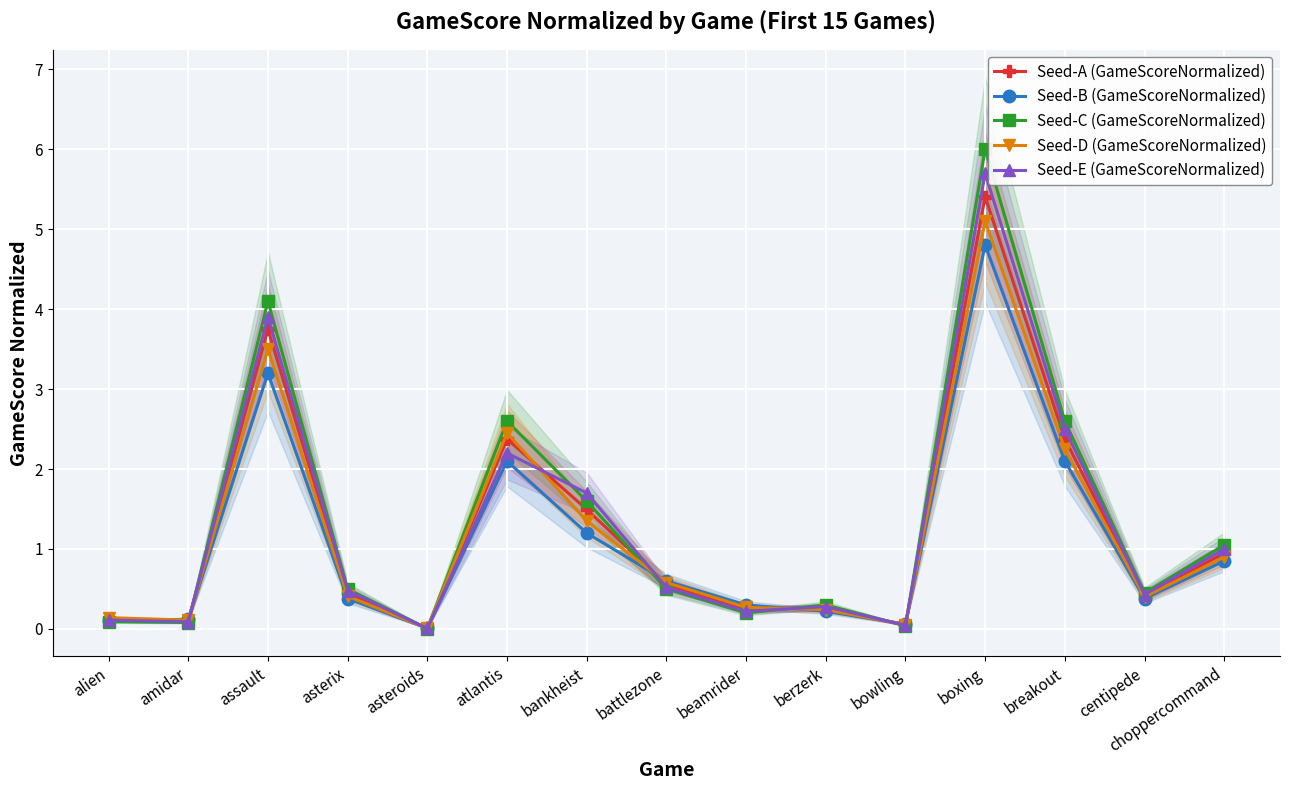

List the series in order of their overall mean, highest first.

Seed-C (GameScoreNormalized), Seed-E (GameScoreNormalized), Seed-A (GameScoreNormalized), Seed-D (GameScoreNormalized), Seed-B (GameScoreNormalized)